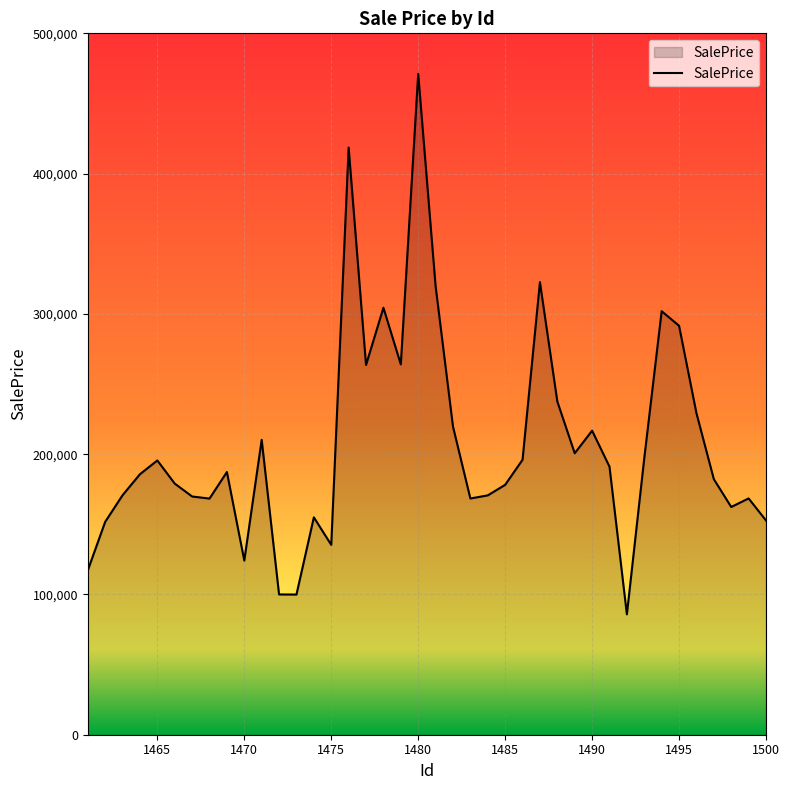

What is the difference between the maximum and minimum values?

385336.9